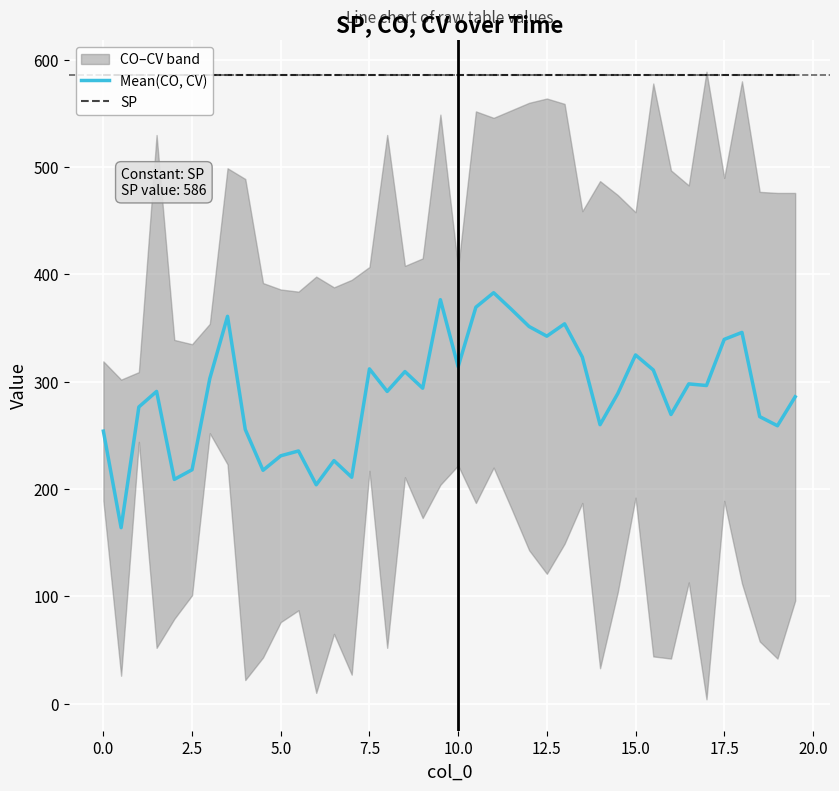

What is the lowest value of the Mean(CO, CV) series?

164.0